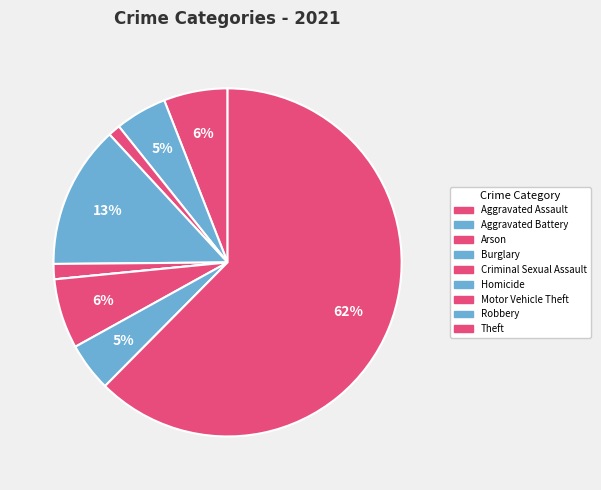

Is there a majority slice in this chart?

Yes